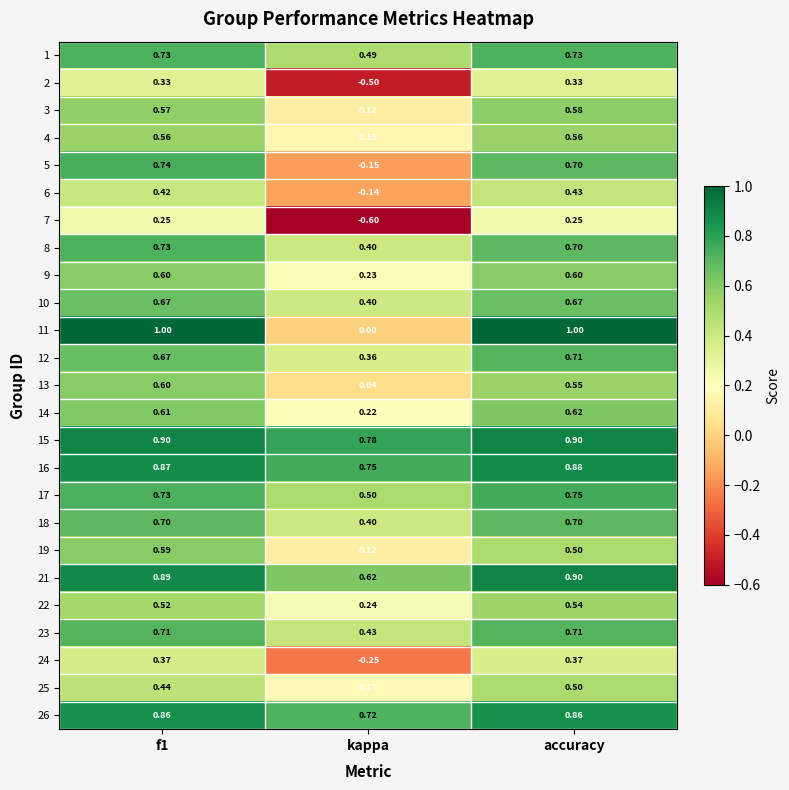

At which label does 23 reach its minimum?

kappa